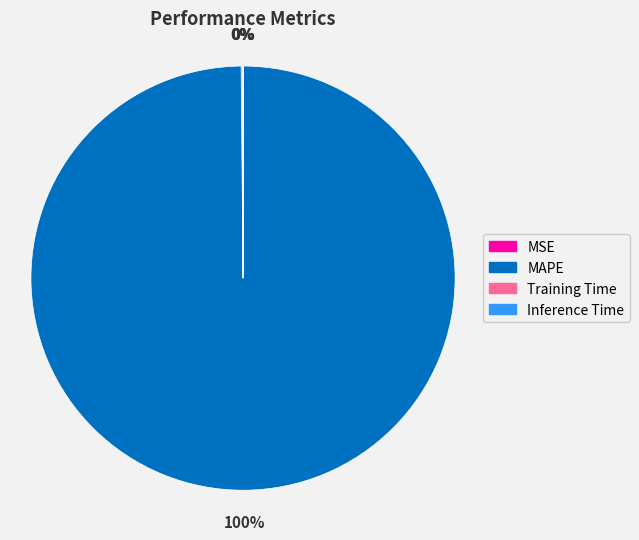

Is it true that MAPE is 89% of the pie?

False